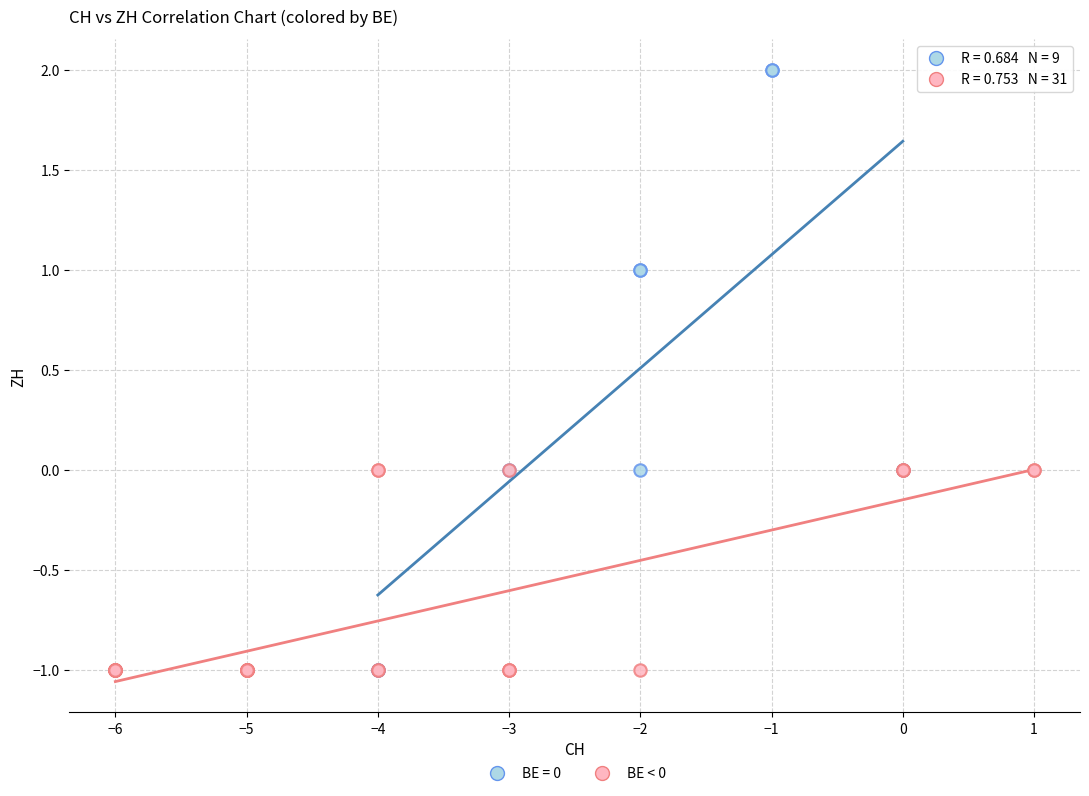

Which series contains the highest Y value?

BE = 0